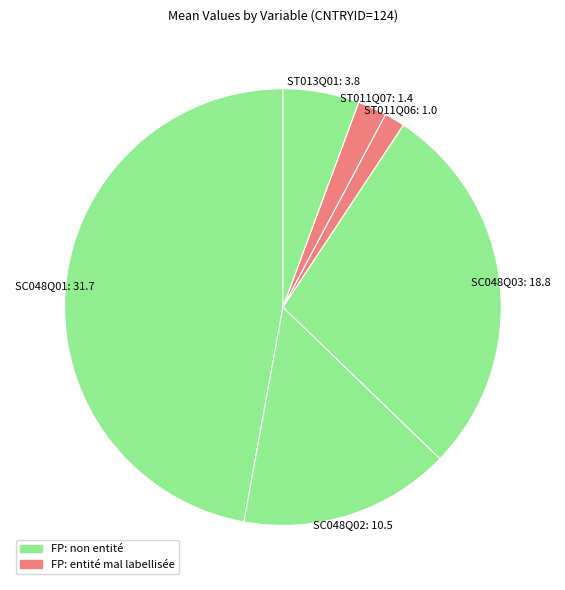

How many segments does this pie chart have?

6